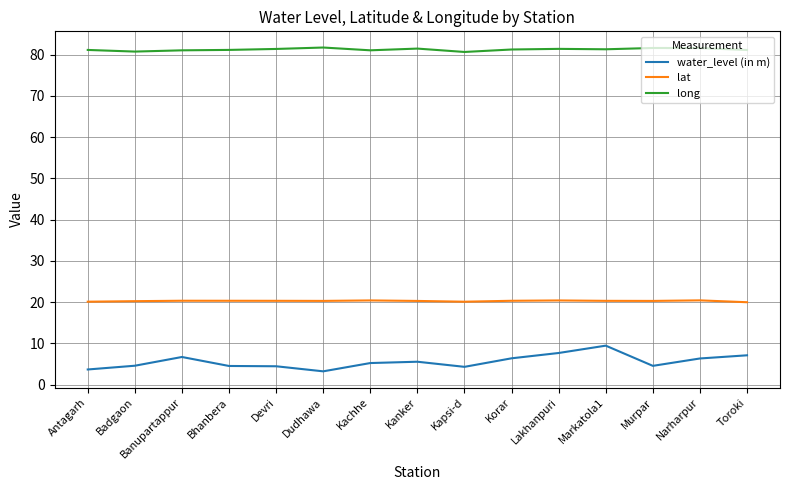

Which series has the largest total across all categories?

long